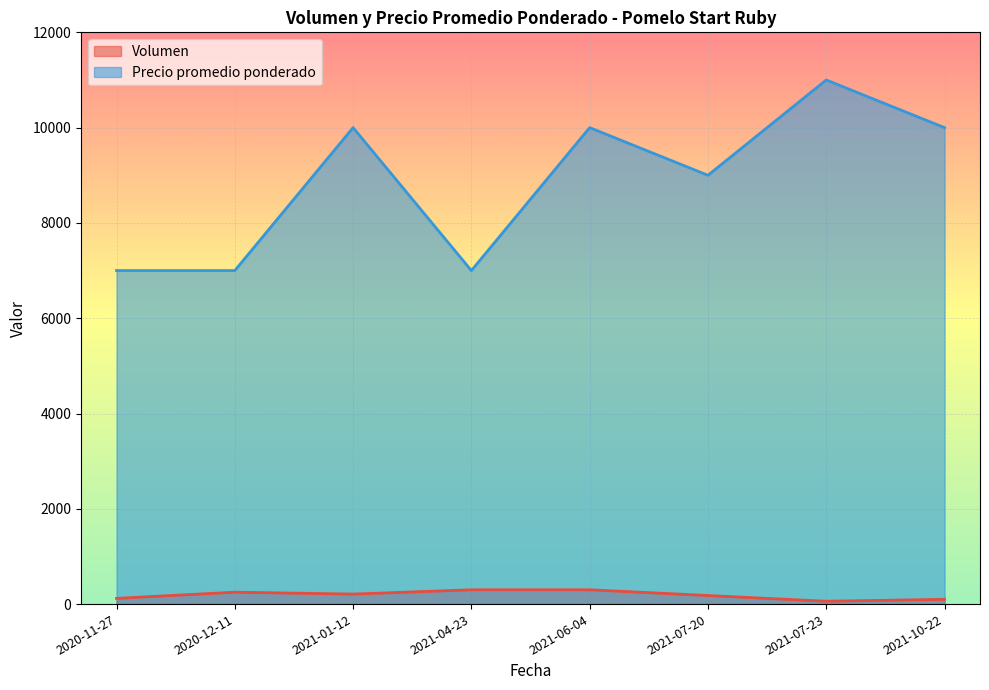

The Precio promedio ponderado series shows 11000 at 2021-07-23. True or false?

True